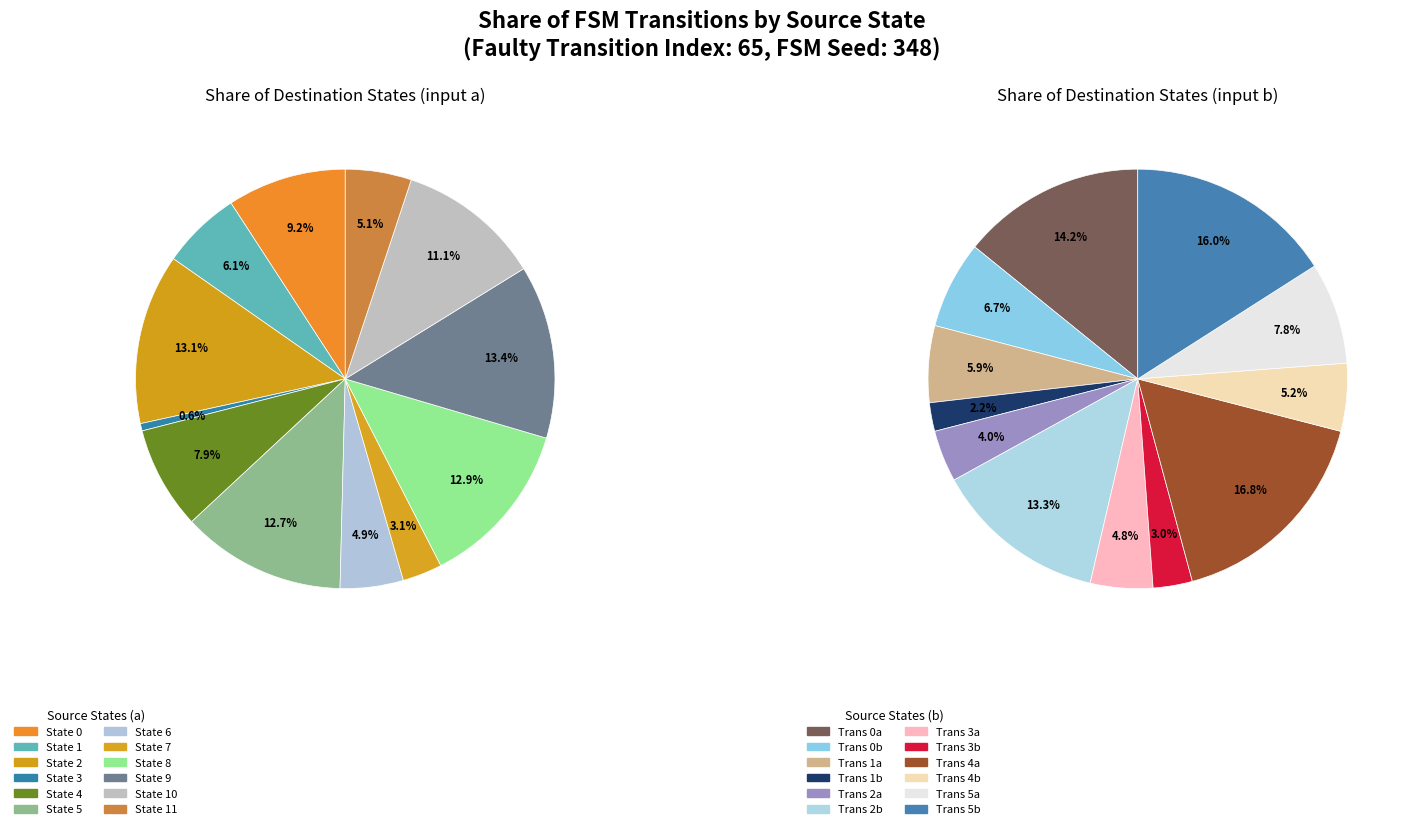

Which has a higher value, State 2 or State 3?

State 2